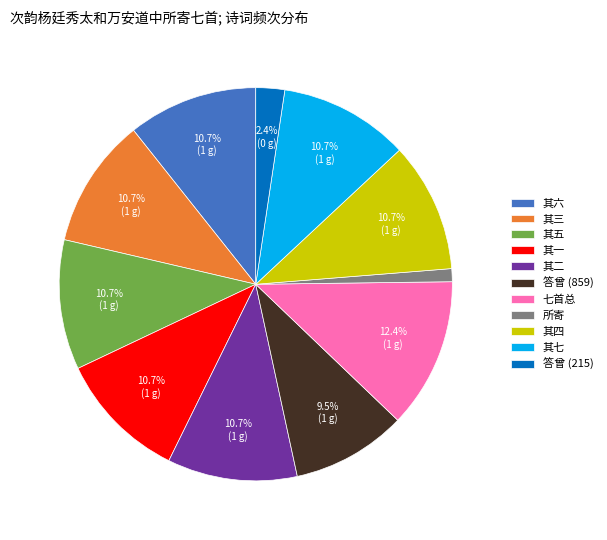

What is the ratio of the value at 其七 to the value at 其三?

1.0